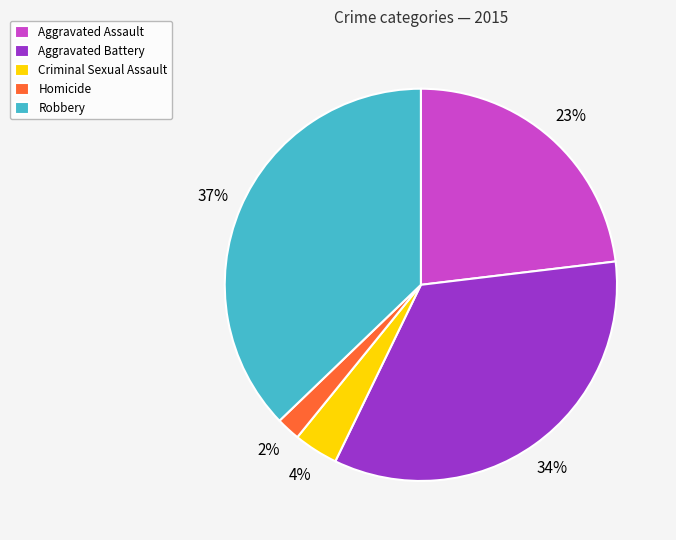

Rank the categories by value from highest to lowest.

Robbery, Aggravated Battery, Aggravated Assault, Criminal Sexual Assault, Homicide